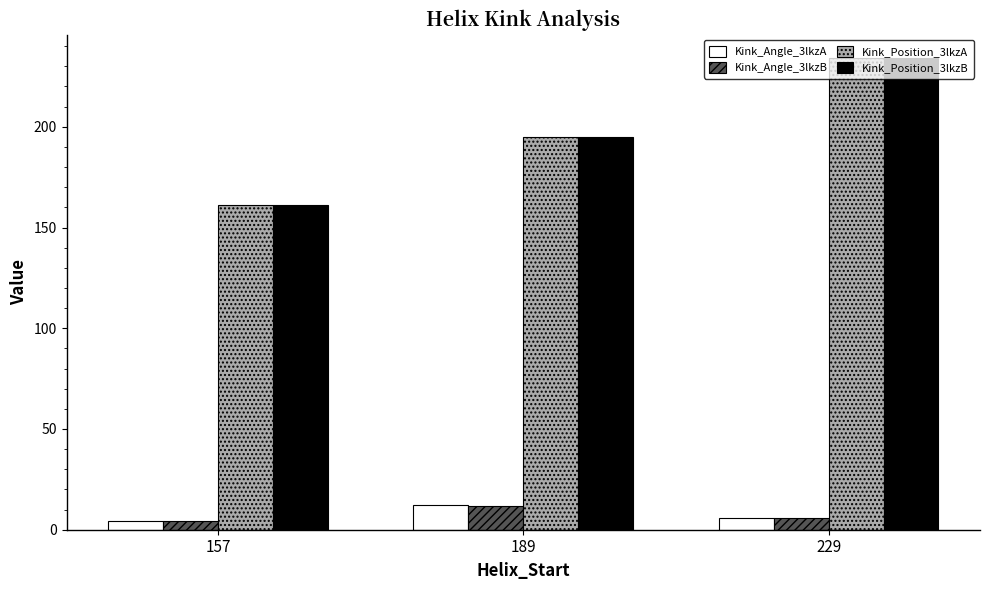

Reading left to right, list all the values displayed in this chart.

Kink_Angle_3lkzA: 4.3	12.2	5.8
Kink_Angle_3lkzB: 4.4	11.8	5.6
Kink_Position_3lkzA: 161.0	195.0	234.0
Kink_Position_3lkzB: 161.0	195.0	234.0